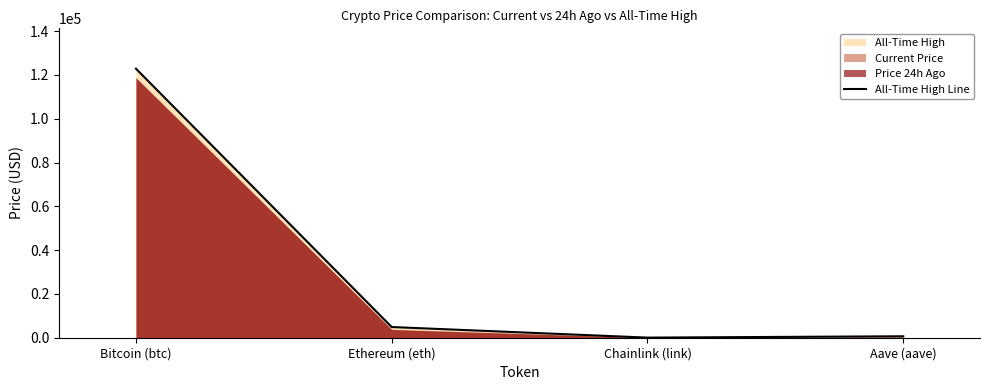

Where does the data first go above 4878?

Bitcoin (btc)